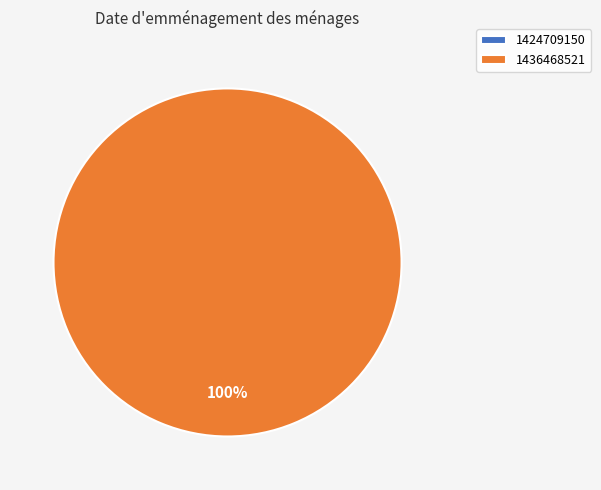

Which slice is the largest?

1436468521